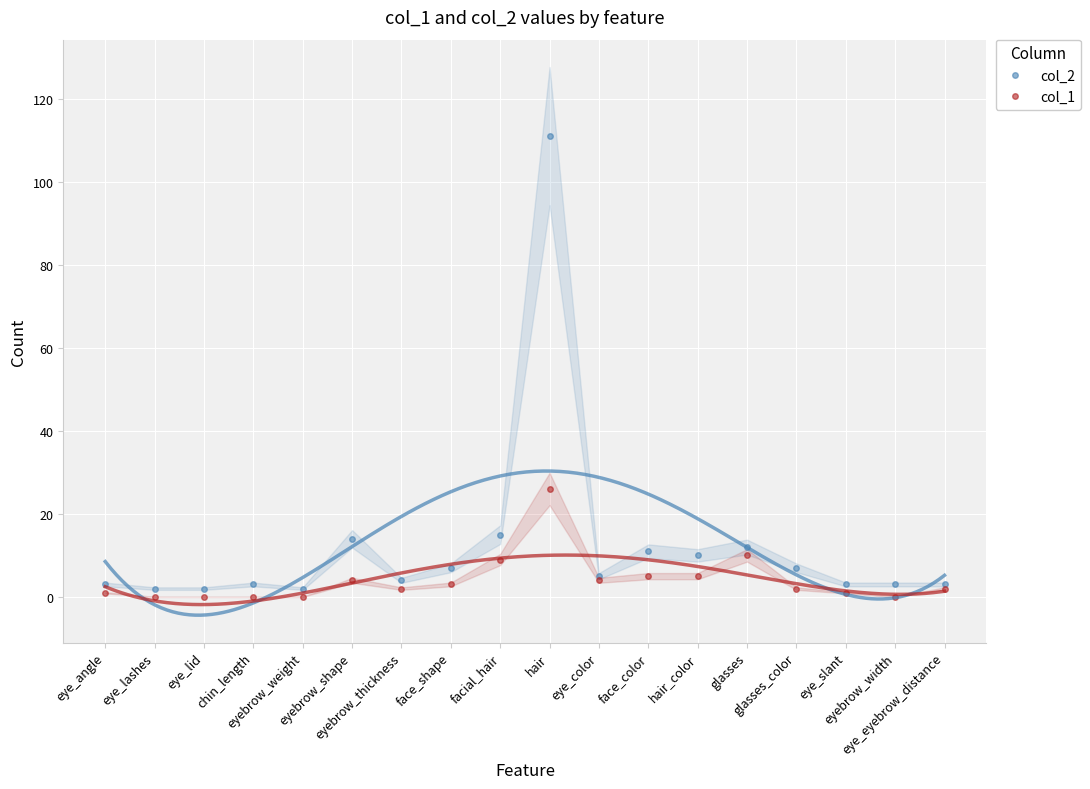

How many lines are shown in the chart?

2